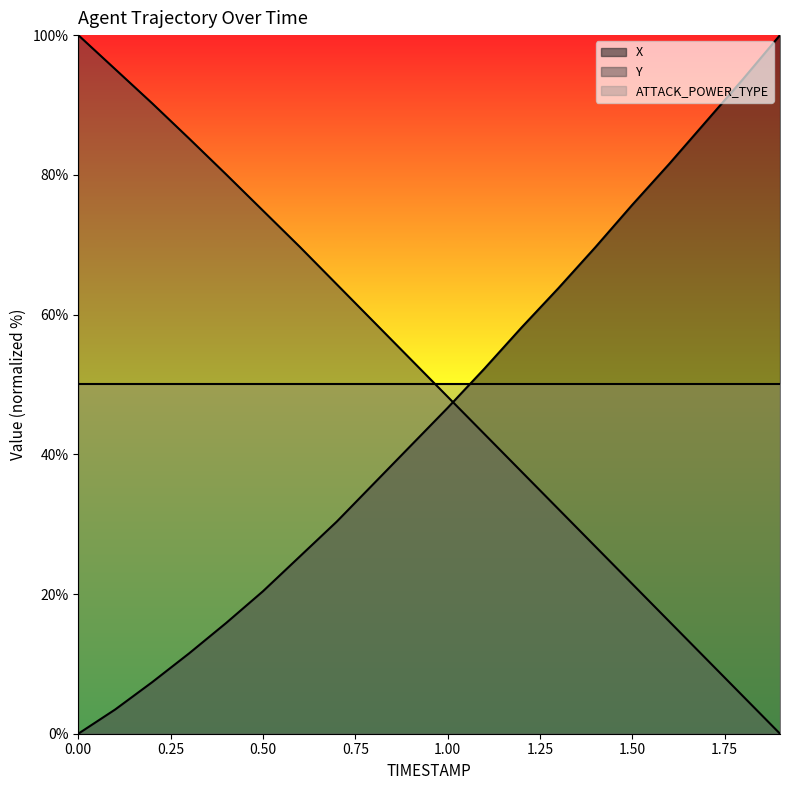

What is the difference between the maximum and minimum values in the Y series?

100.0